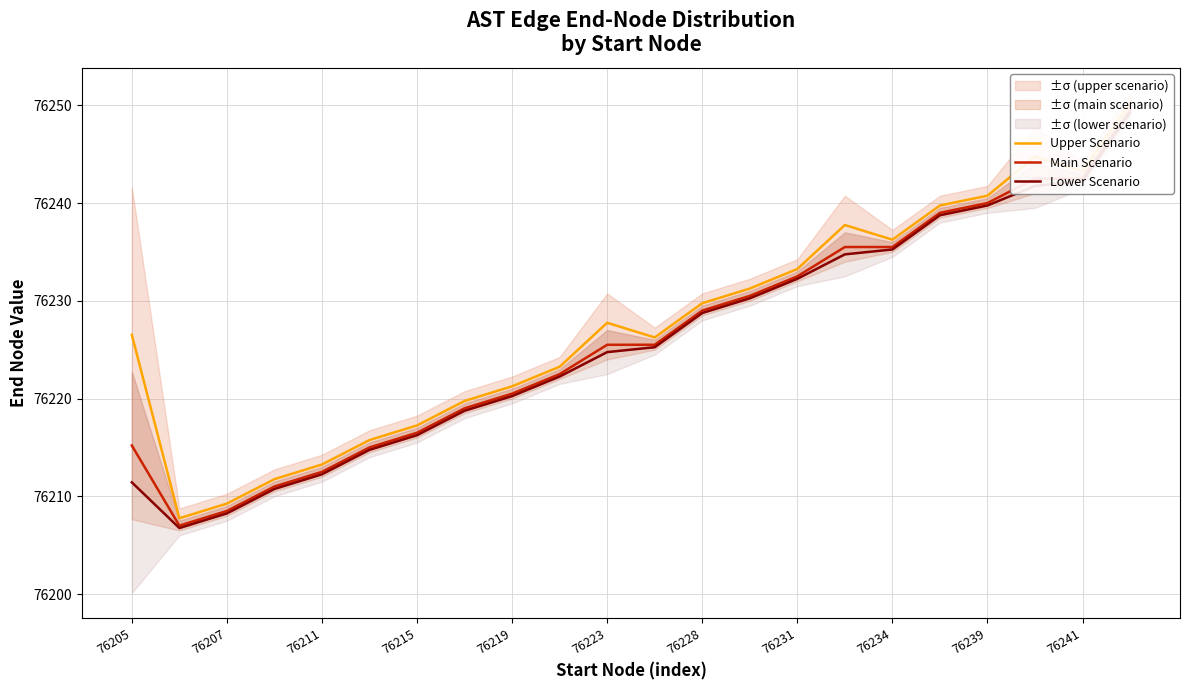

Count the number of categories in the chart.

22